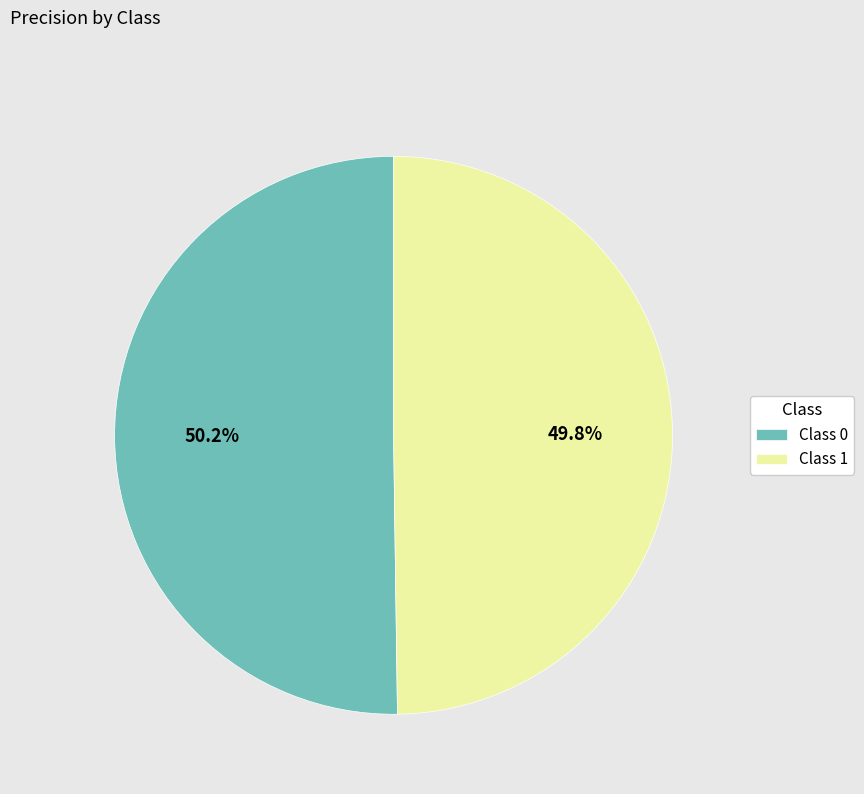

Is there a majority slice in this chart?

Yes